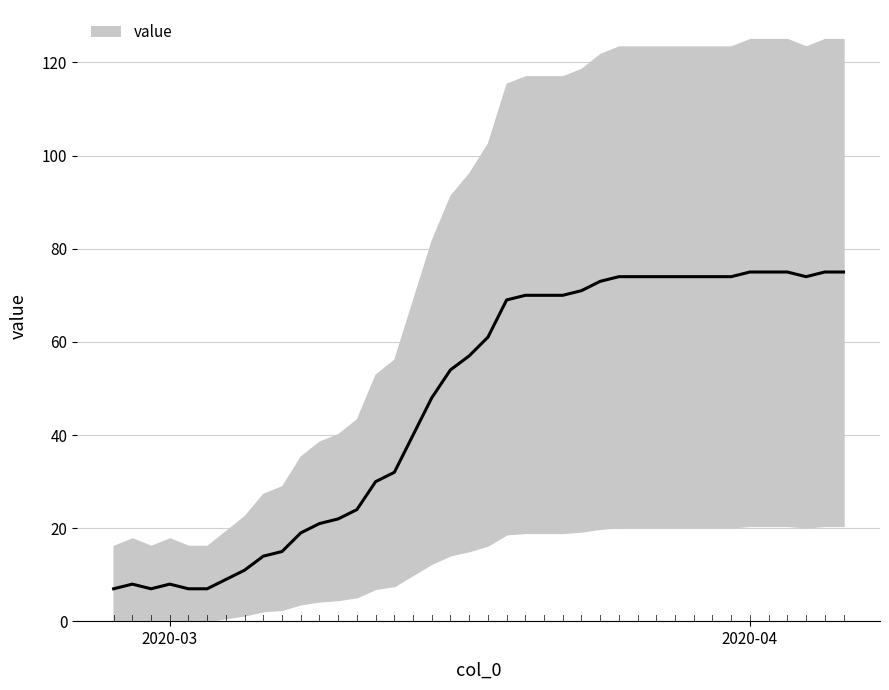

True or false: the data shows 40 at 2020-03-14.

True